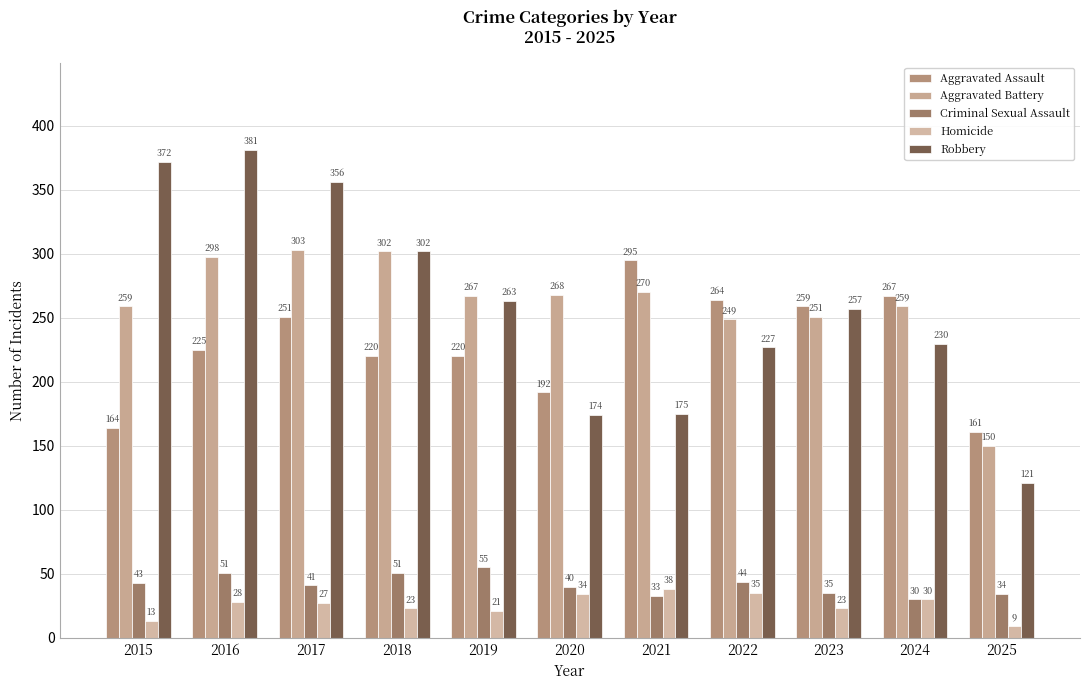

Which series has the largest range (max minus min)?

Robbery